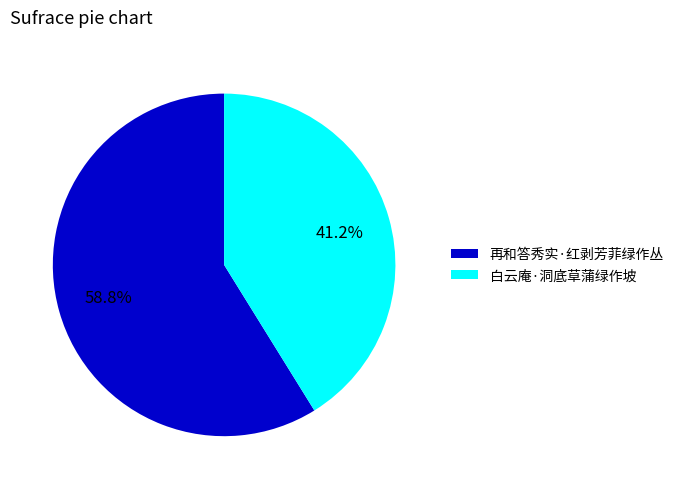

What percentage is NOT represented by 再和答秀实·红剥芳菲绿作丛?

41.2%